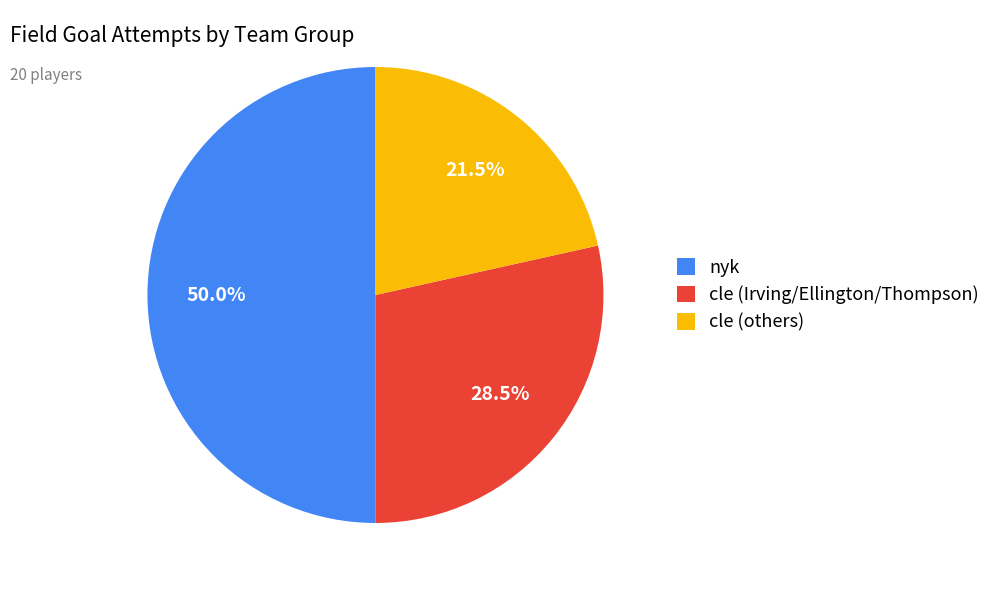

Is cle (others) the majority of the pie?

No